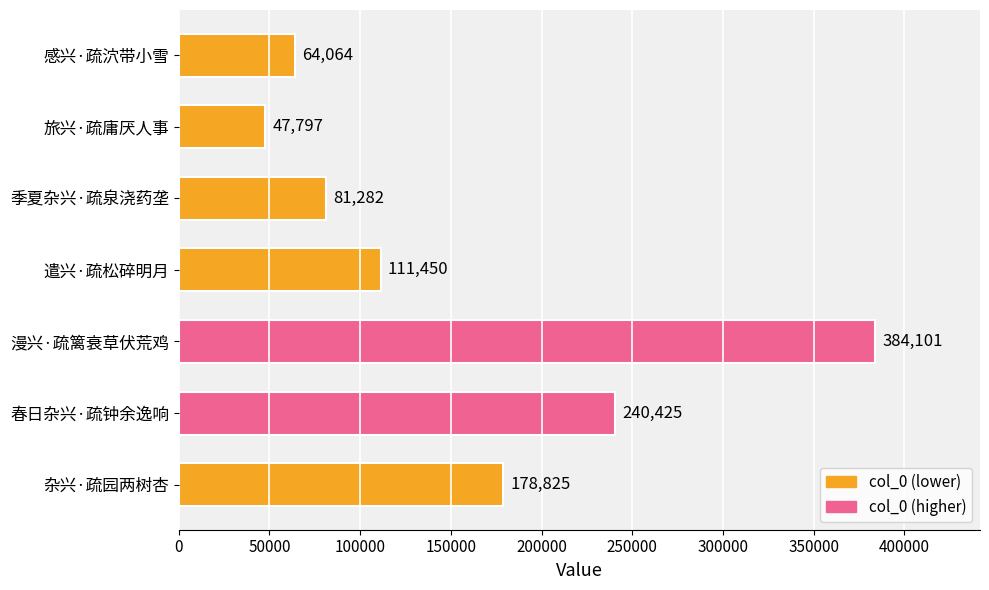

Reading top to bottom, list all the values displayed in this chart.

感兴·疏泬带小雪=64064	旅兴·疏庸厌人事=47797	季夏杂兴·疏泉浇药垄=81282	遣兴·疏松碎明月=111450	漫兴·疏篱衰草伏荒鸡=384101	春日杂兴·疏钟余逸响=240425	杂兴·疏园两树杏=178825